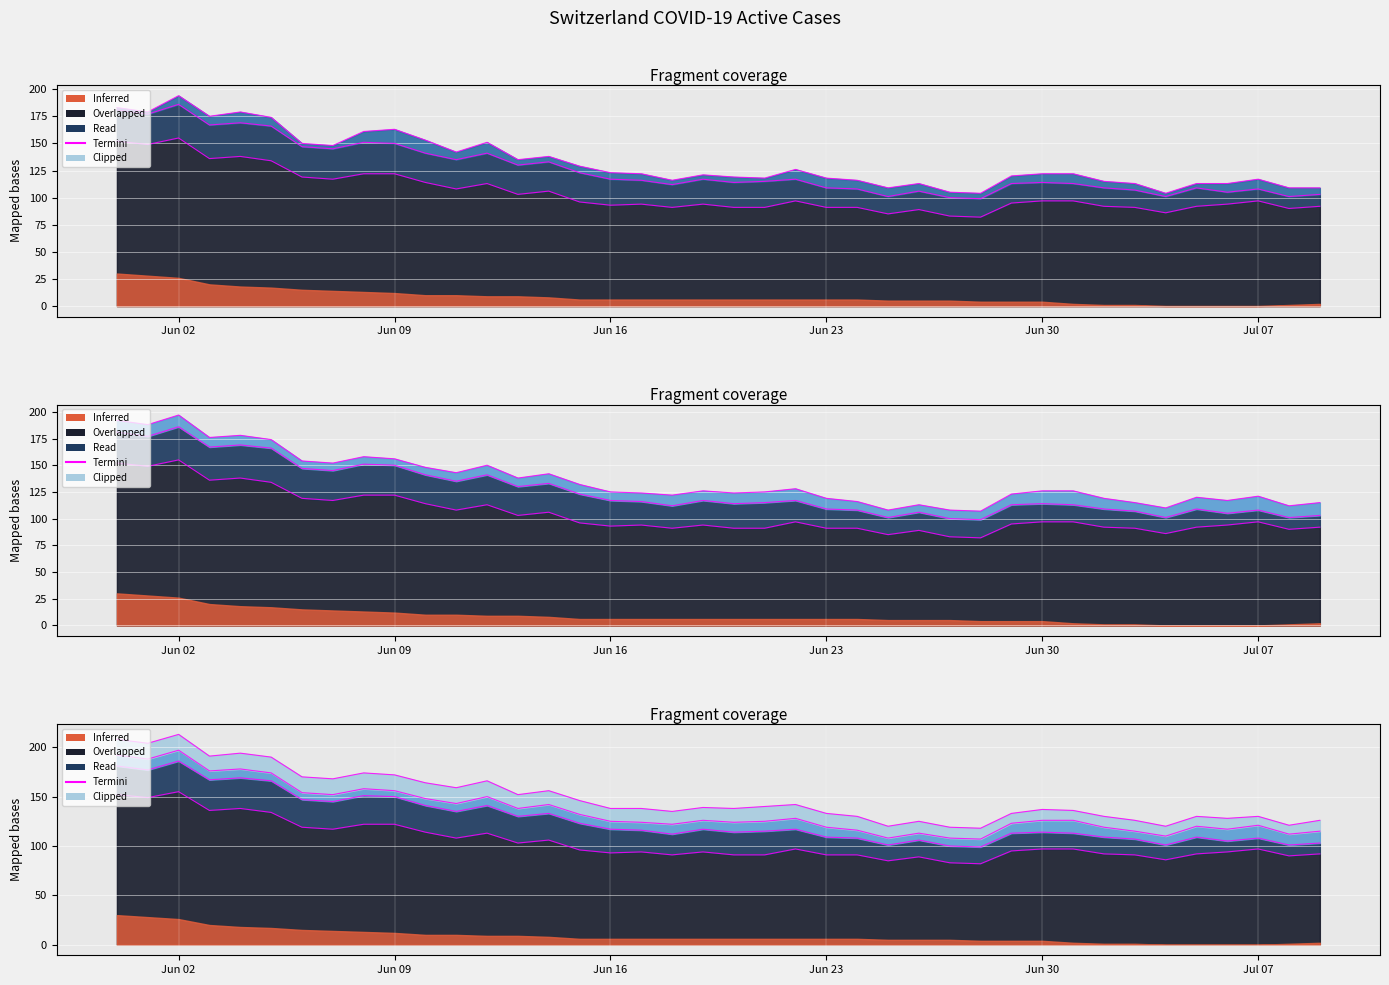

What is the difference between the TI values at 35 and 33?

1